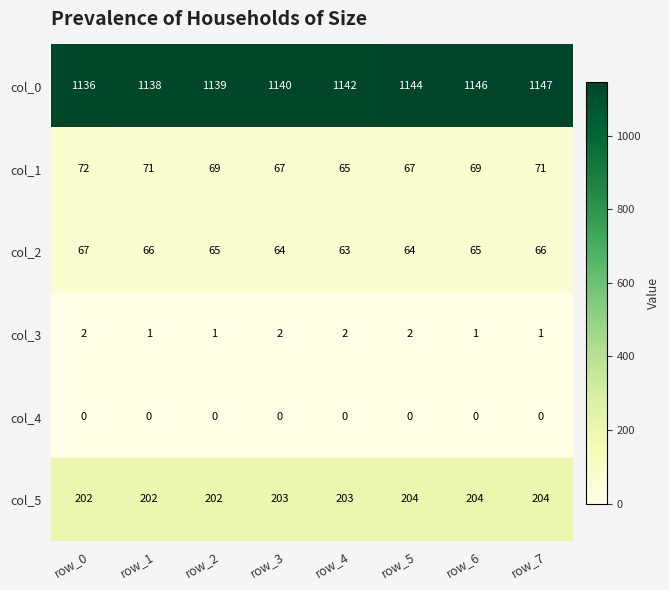

Rank the series by their maximum value, from lowest to highest.

col_4, col_3, col_2, col_1, col_5, col_0